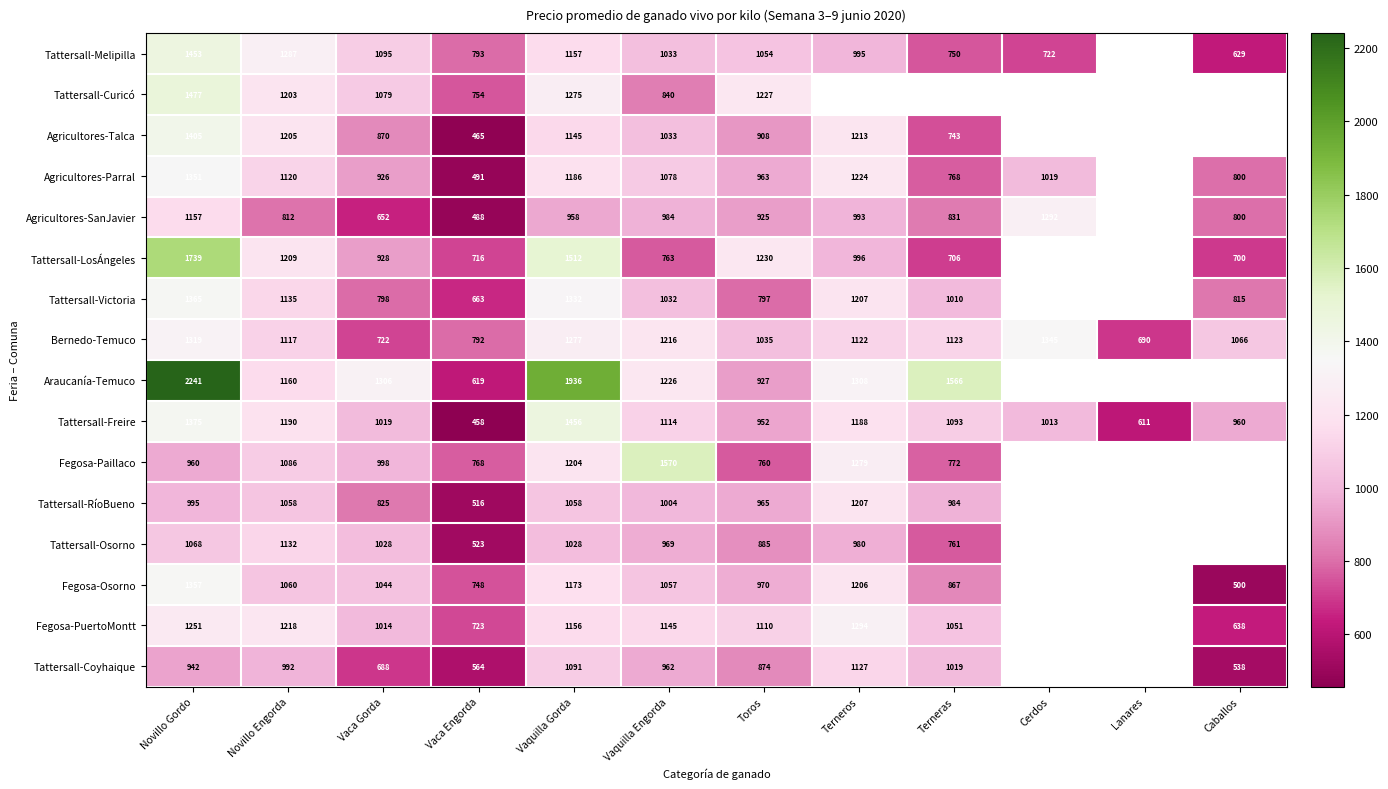

Which label corresponds to the largest value in the chart?

Novillo Gordo